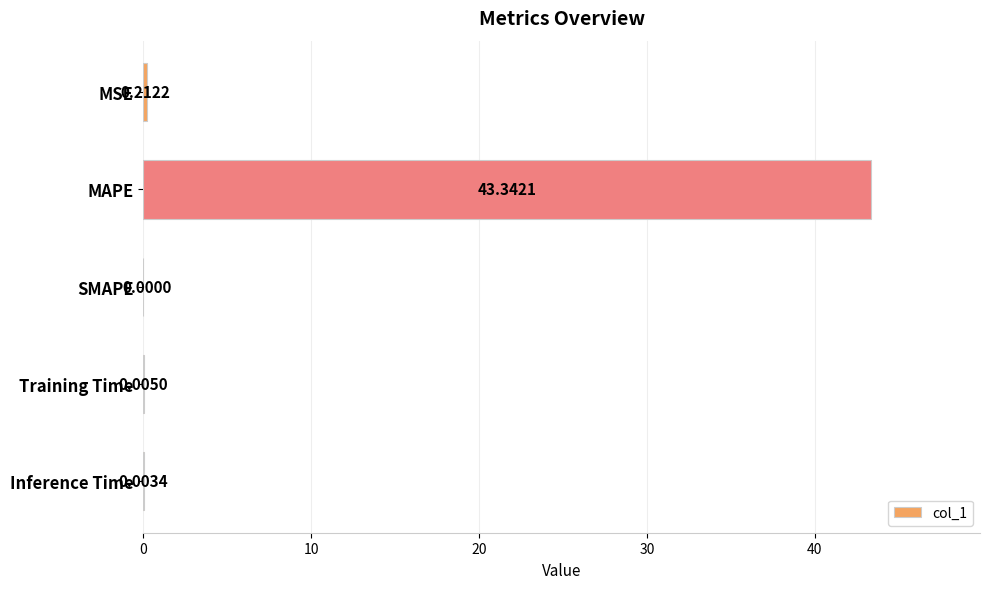

Where is the data nearest to the value 21?

MSE